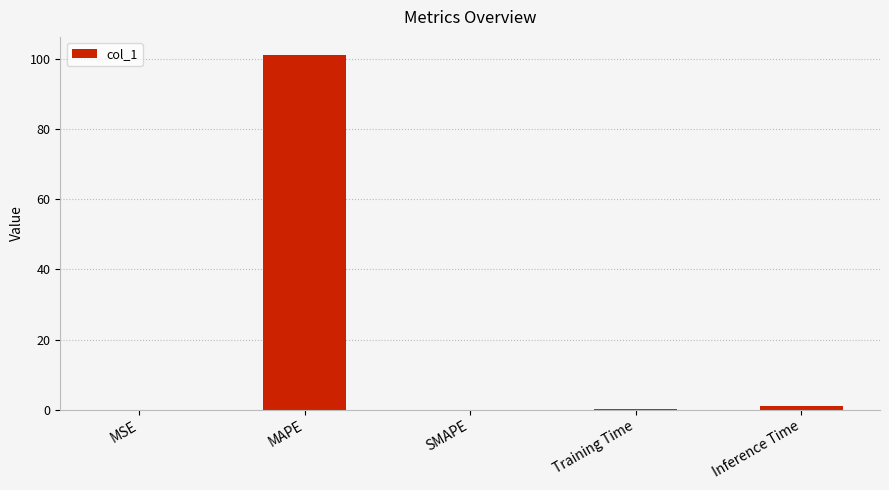

Are the bars horizontal?

No